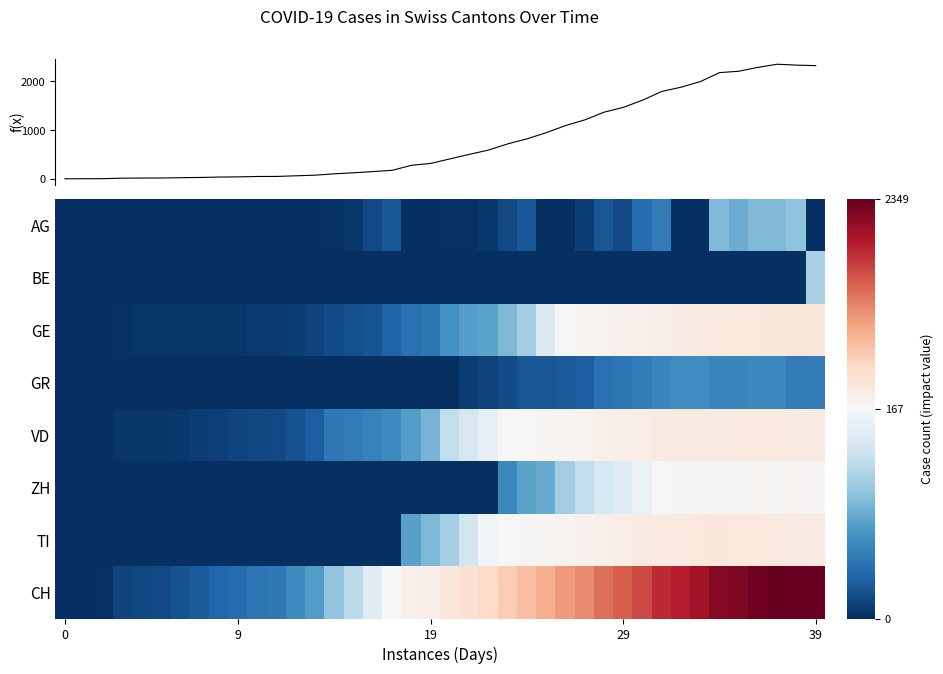

Is it true that GR equals 0 at 0?

True